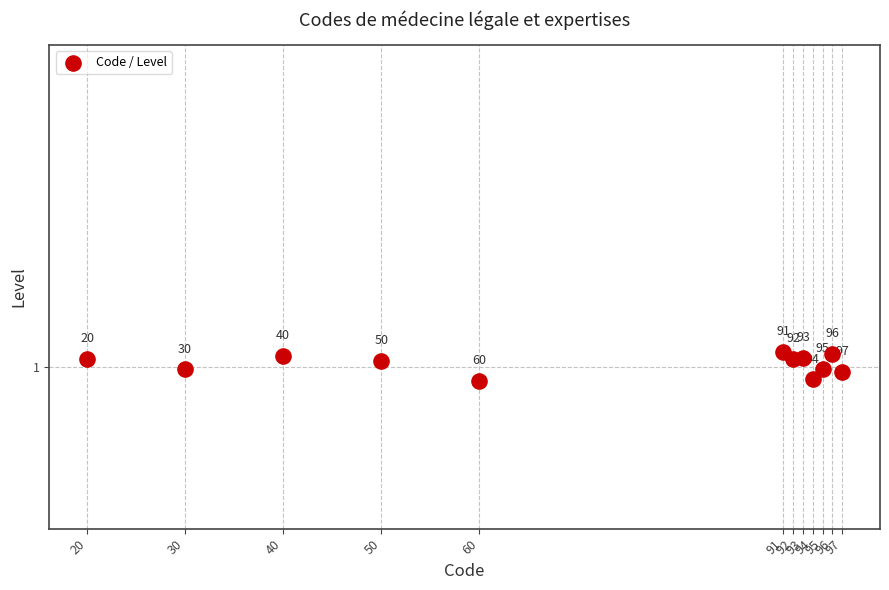

What is the range of X values (max minus min)?

77.0